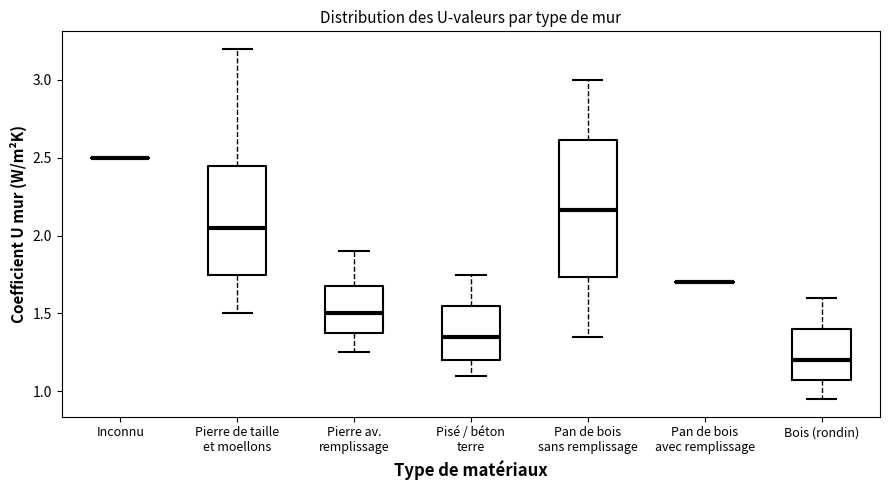

Reading left to right, read every box against the y-axis: the position of its median line, the range the box covers, and the ends of its whiskers. The values are not printed on the chart, so give them approximately, as read against the axis.

Inconnu: box collapsed to a line at 2.50, whiskers 2.50 to 2.50
Pierre de taille et moellons: median 2.05, box 1.75 to 2.45, whiskers 1.50 to 3.20
Pierre av. remplissage: median 1.50, box 1.40 to 1.70, whiskers 1.25 to 1.90
Pisé / béton terre: median 1.35, box 1.20 to 1.55, whiskers 1.10 to 1.75
Pan de bois sans remplissage: median 2.15, box 1.75 to 2.60, whiskers 1.35 to 3.00
Pan de bois avec remplissage: box collapsed to a line at 1.70, whiskers 1.70 to 1.70
Bois (rondin): median 1.20, box 1.10 to 1.40, whiskers 0.95 to 1.60